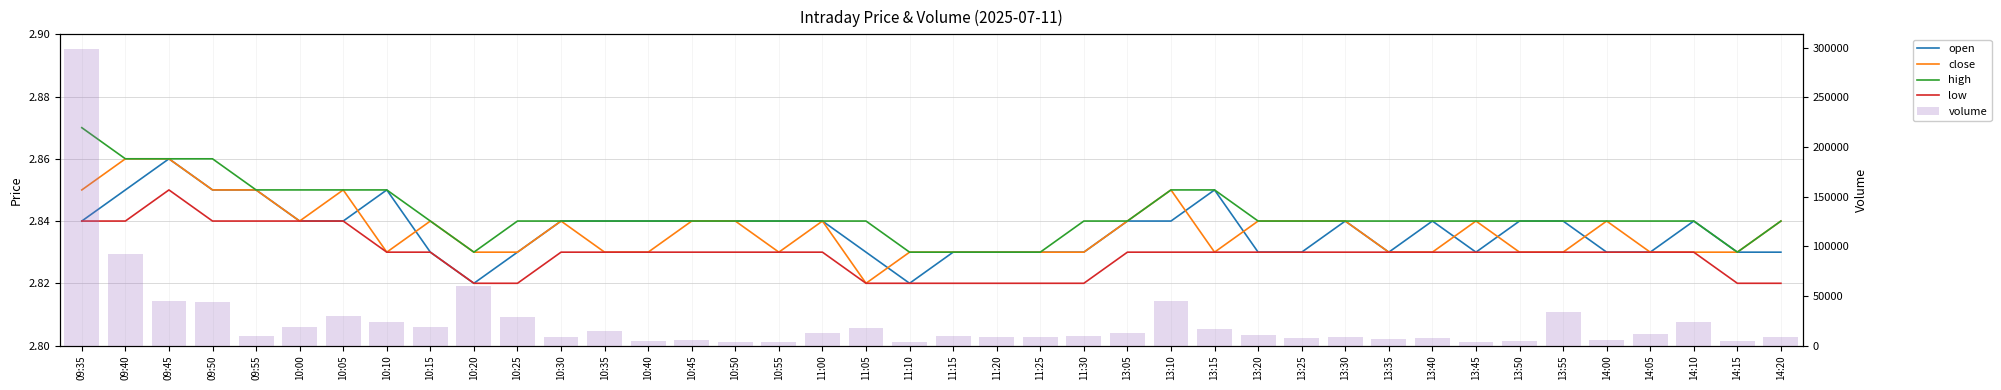

At how many categories does at least one series exceed 246092?

1